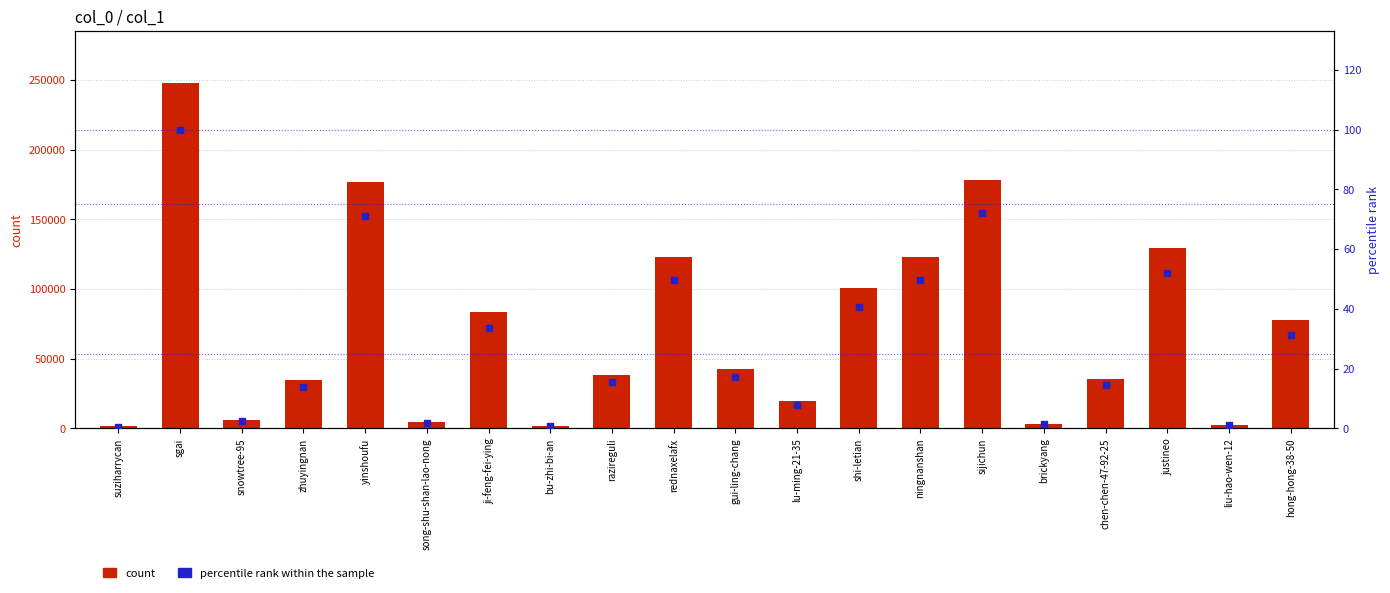

Which series has the largest Y range (max minus min)?

count